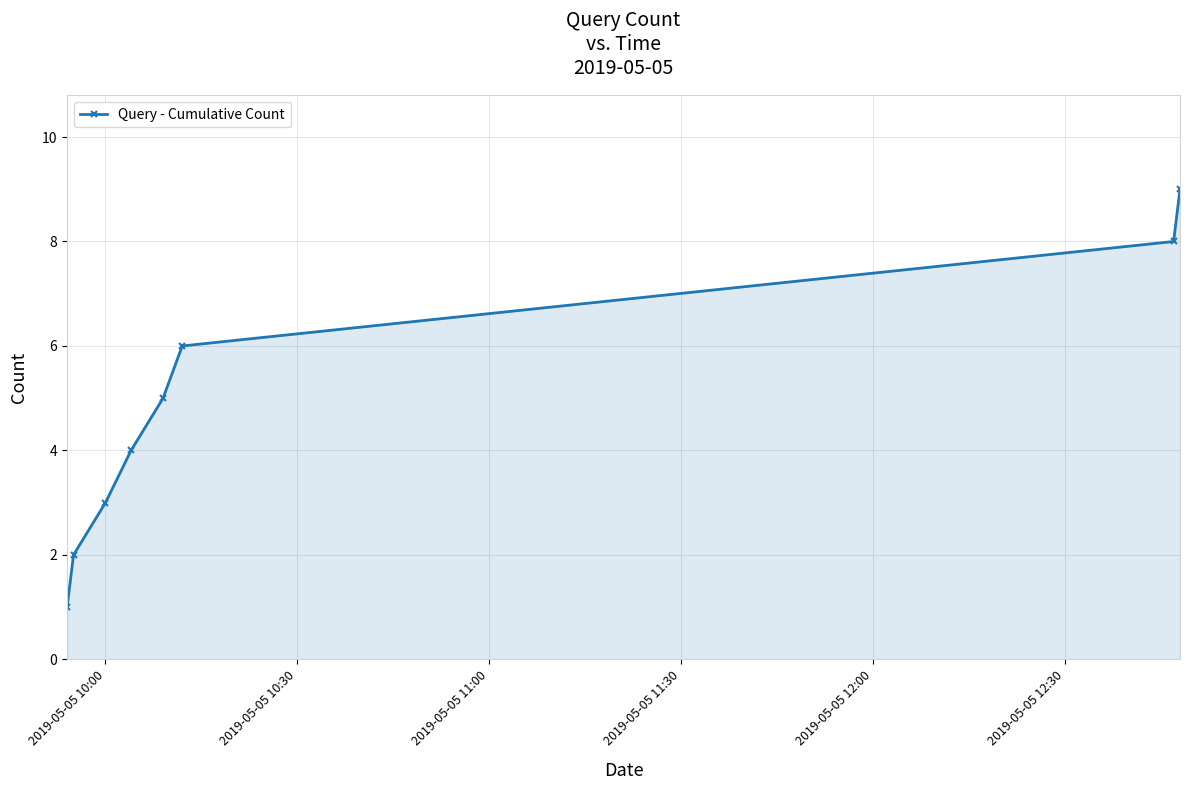

True or false: the data has more than 0 interior local peaks.

False